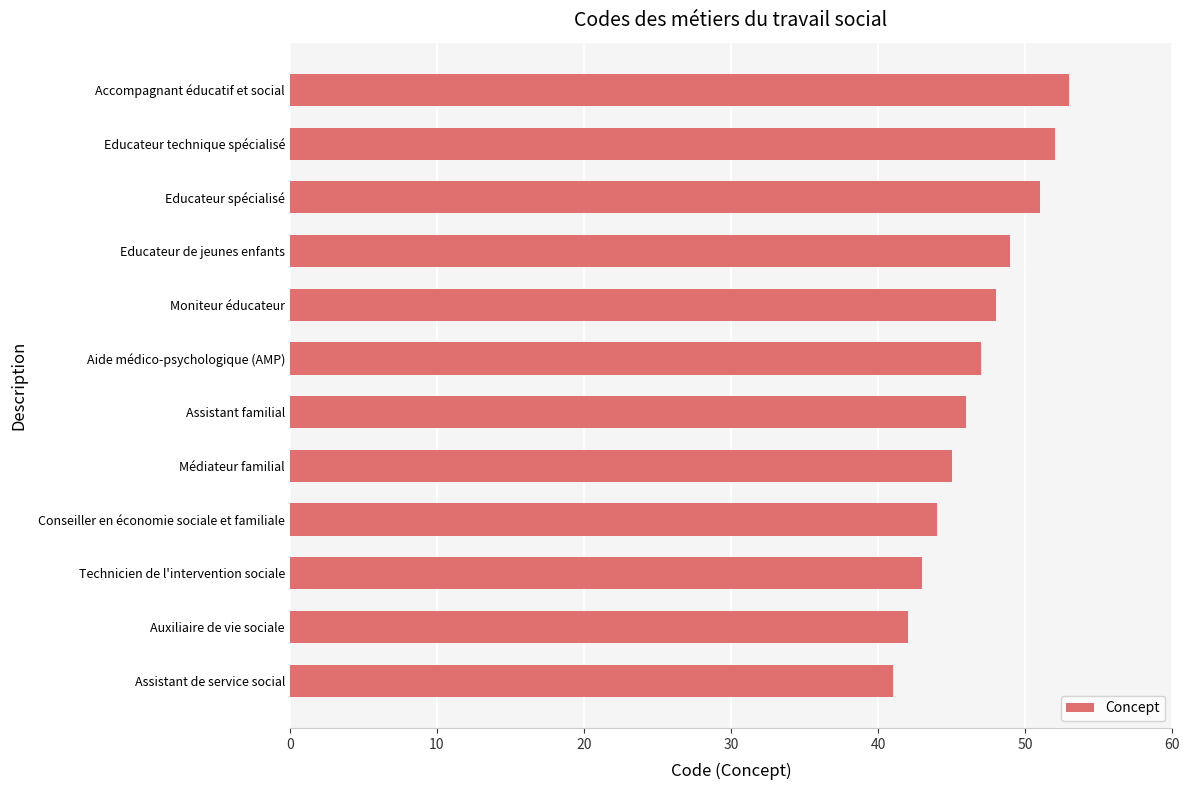

What is the difference between the maximum and minimum values?

12